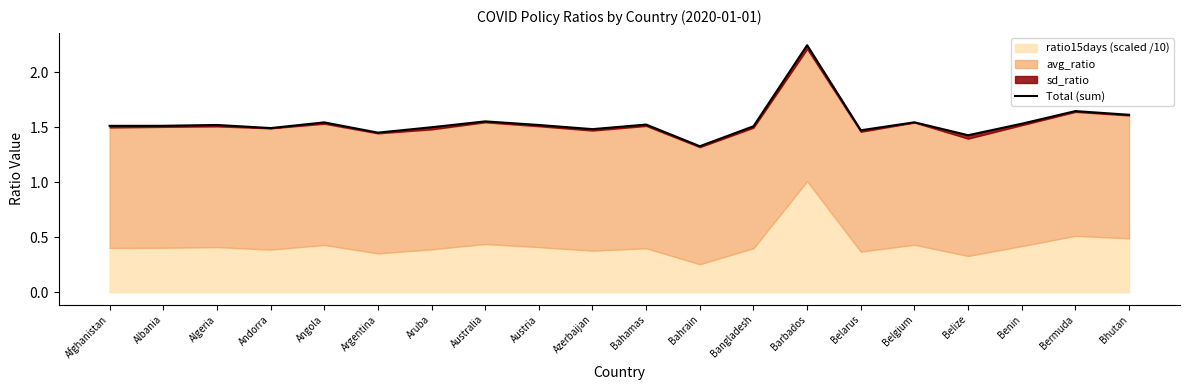

What is the sum of all values?

30.9